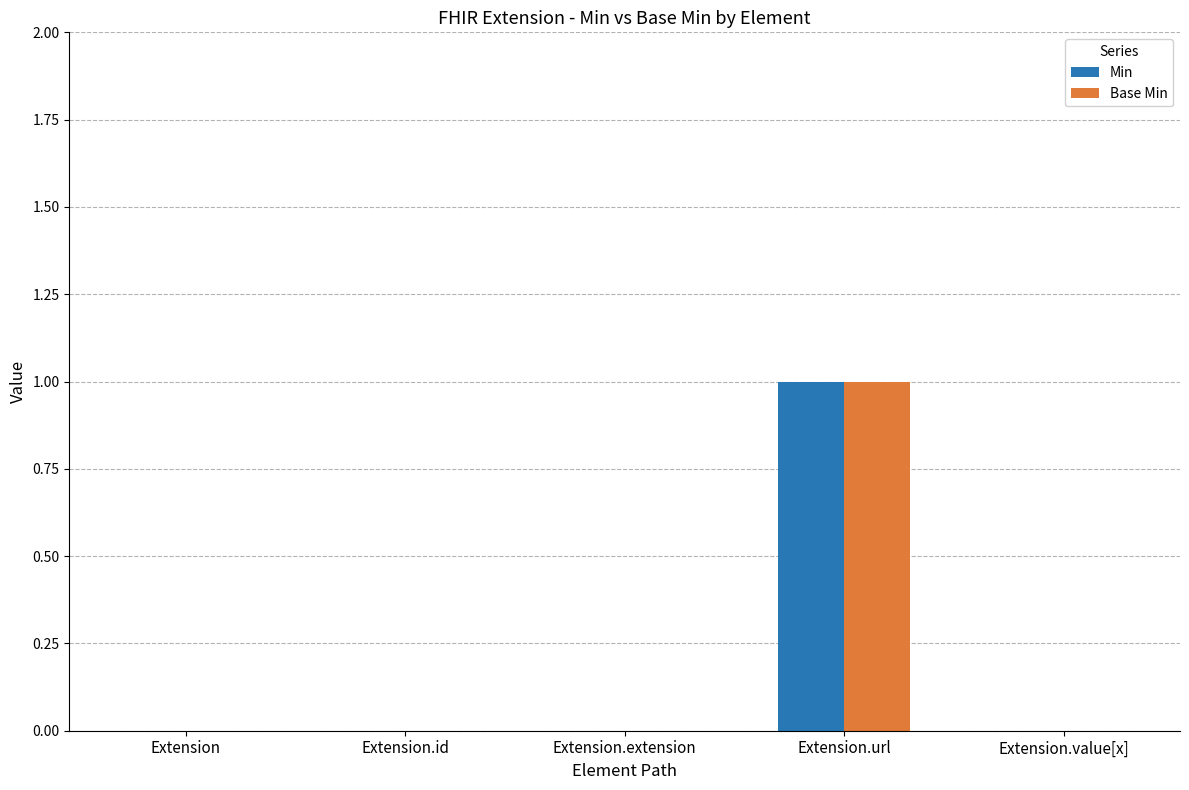

The Min series shows 0 at Extension.url. True or false?

False